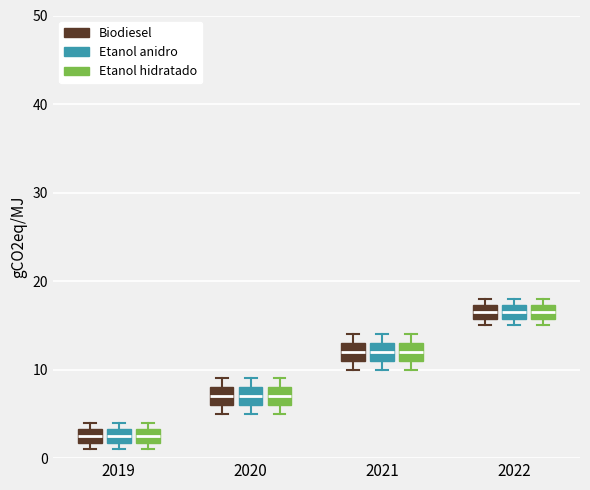

Where is the lower edge of the box for 2021 (Etanol hidratado) on the y-axis? The values are not printed on the chart, so give them approximately, as read against the axis.

11